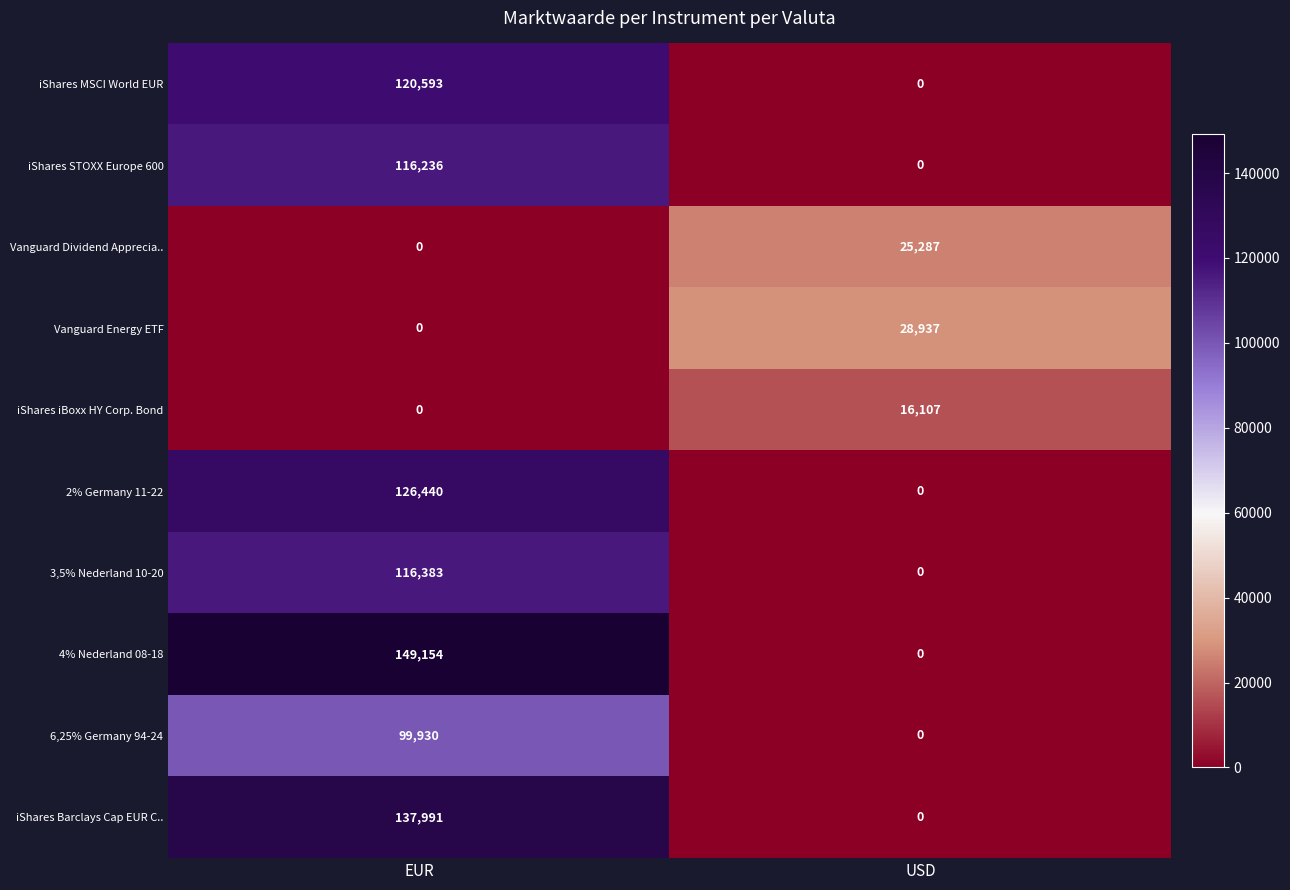

What is the difference between the iShares MSCI World EUR values at USD and EUR?

120593